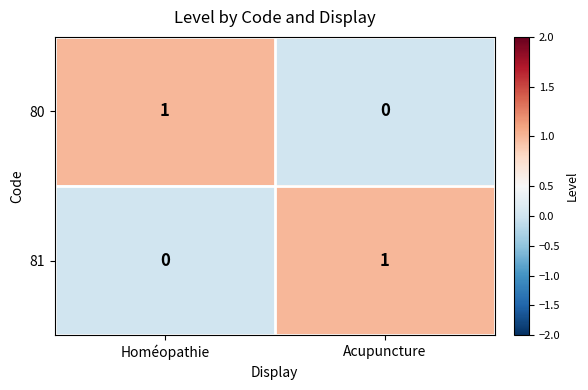

Rank the series at Acupuncture from lowest to highest value.

80, 81